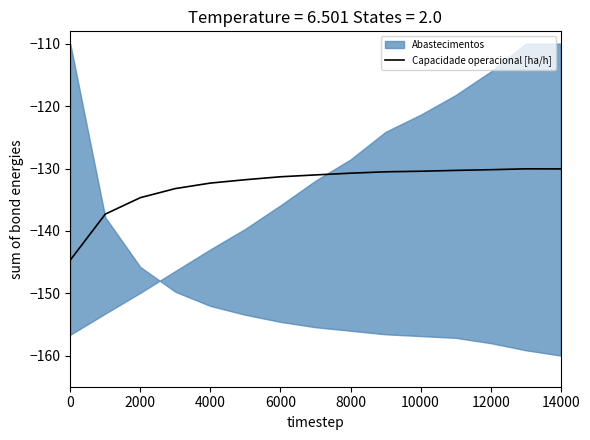

What is the lowest value of the Capacidade operacional [ha/h] series?

-144.7